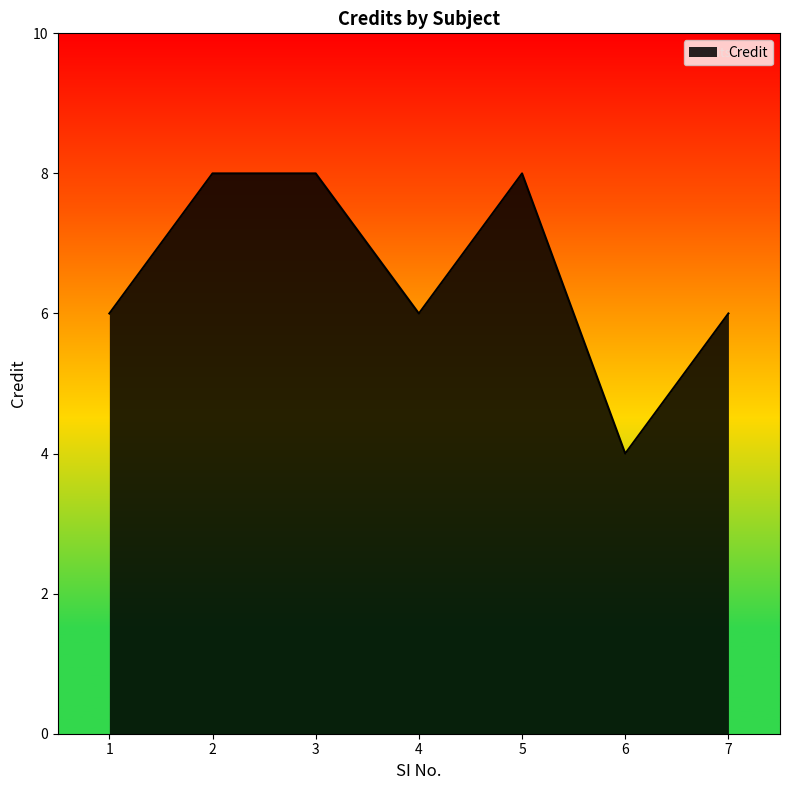

Reading right to left, transcribe all the data shown in this chart.

6	4	8	6	8	8	6